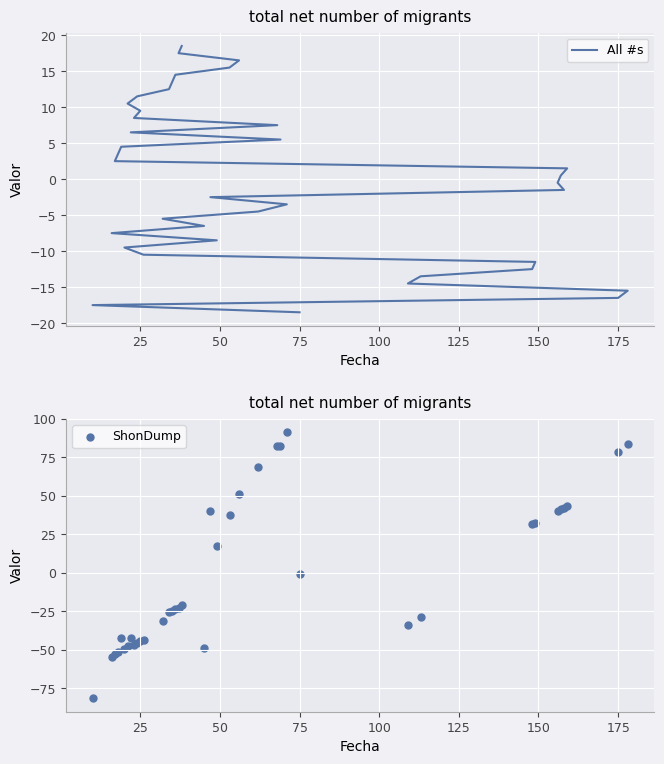

What are all the series names shown in the legend?

All #s, ShonDump